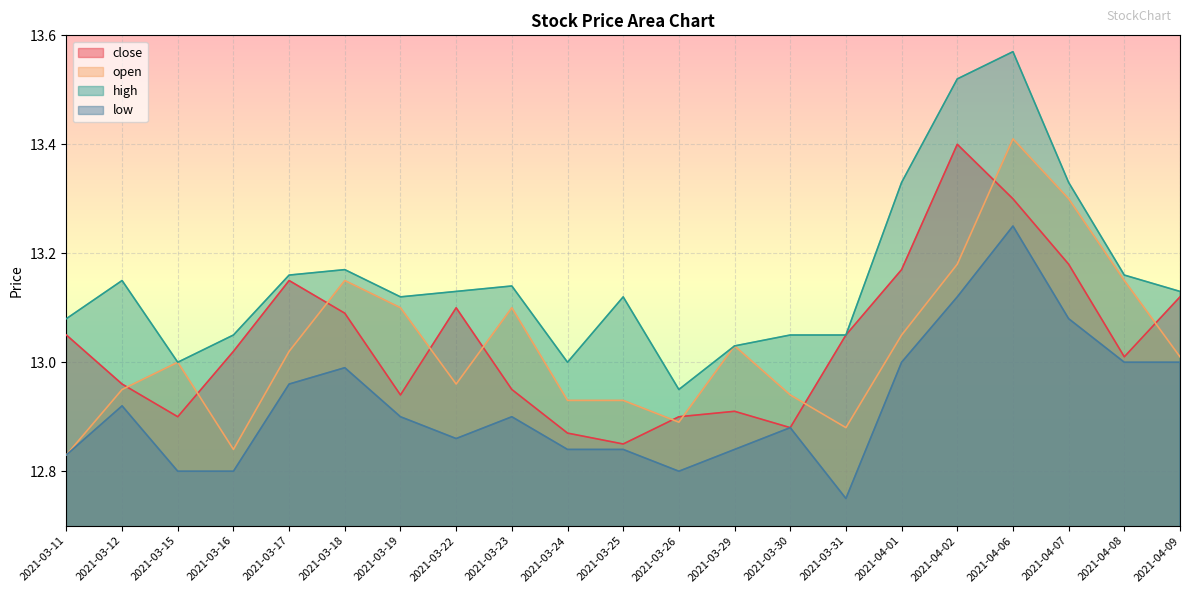

Between 2021-03-17 and 2021-04-09, which series saw the biggest shift?

low